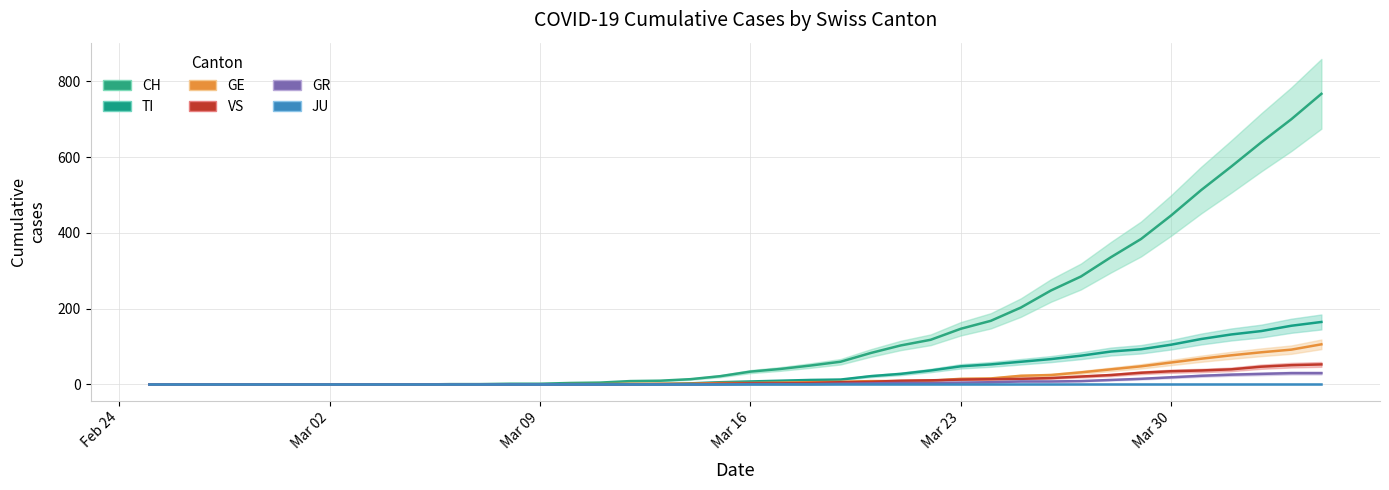

What is the highest value of the VS series?

53